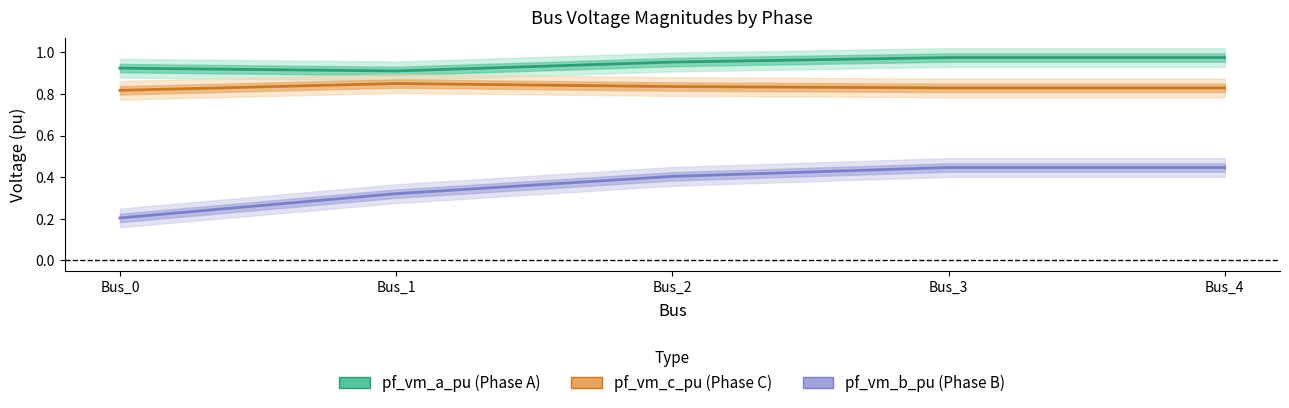

Which series has the widest spread of values?

pf_vm_b_pu